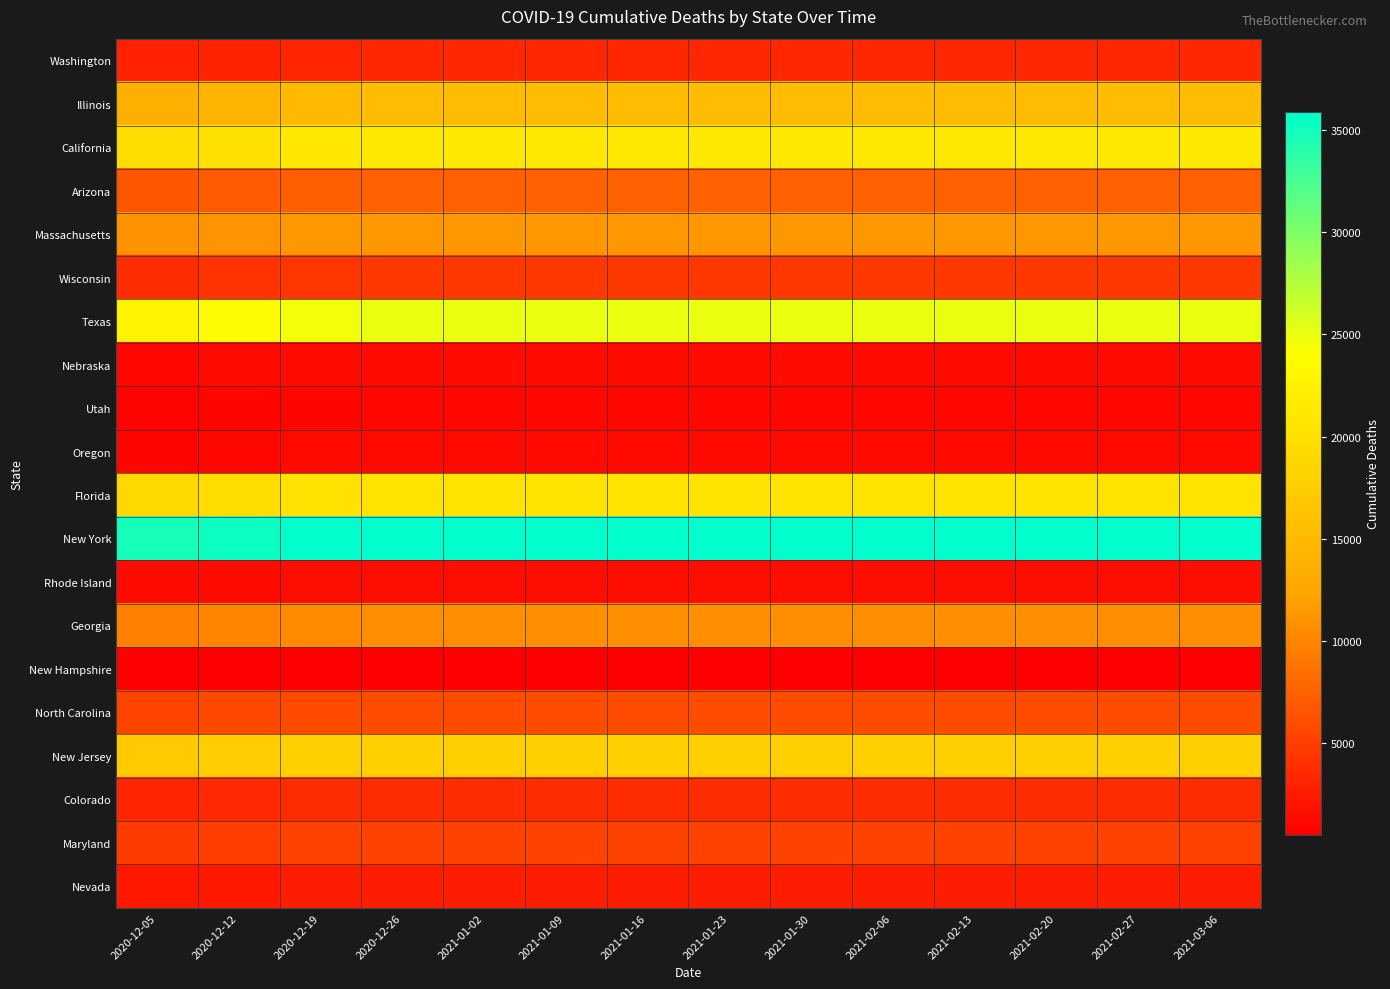

What is the total value across all series at 2021-01-02?

197389